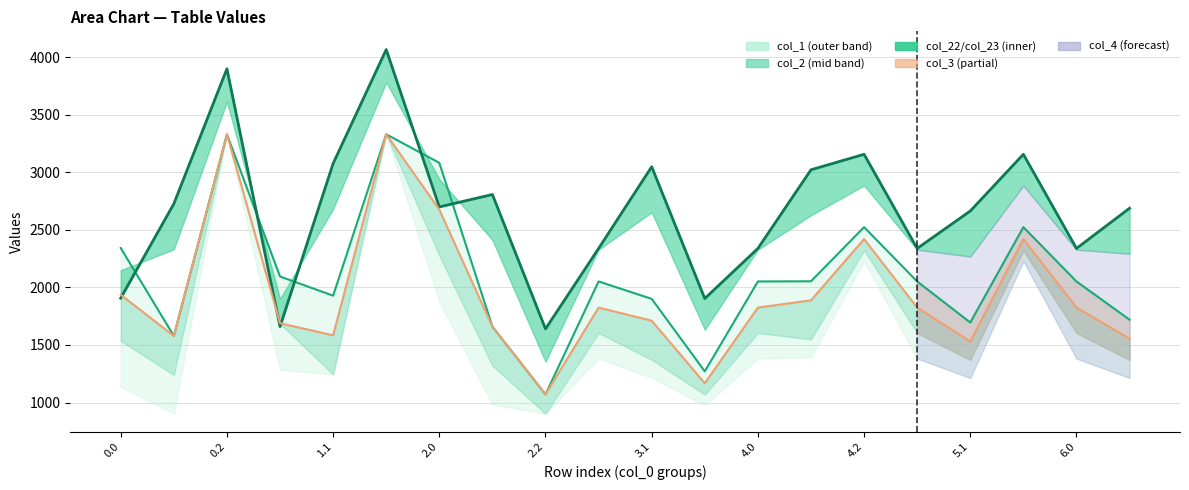

What is the value of the col_4 point at the 12th from the left?

1167.1